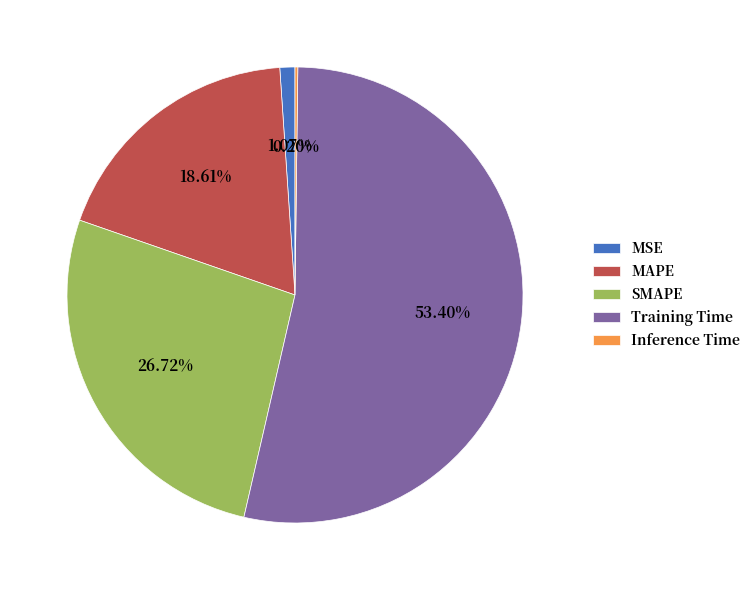

To the nearest percent, what portion does MSE represent?

1%